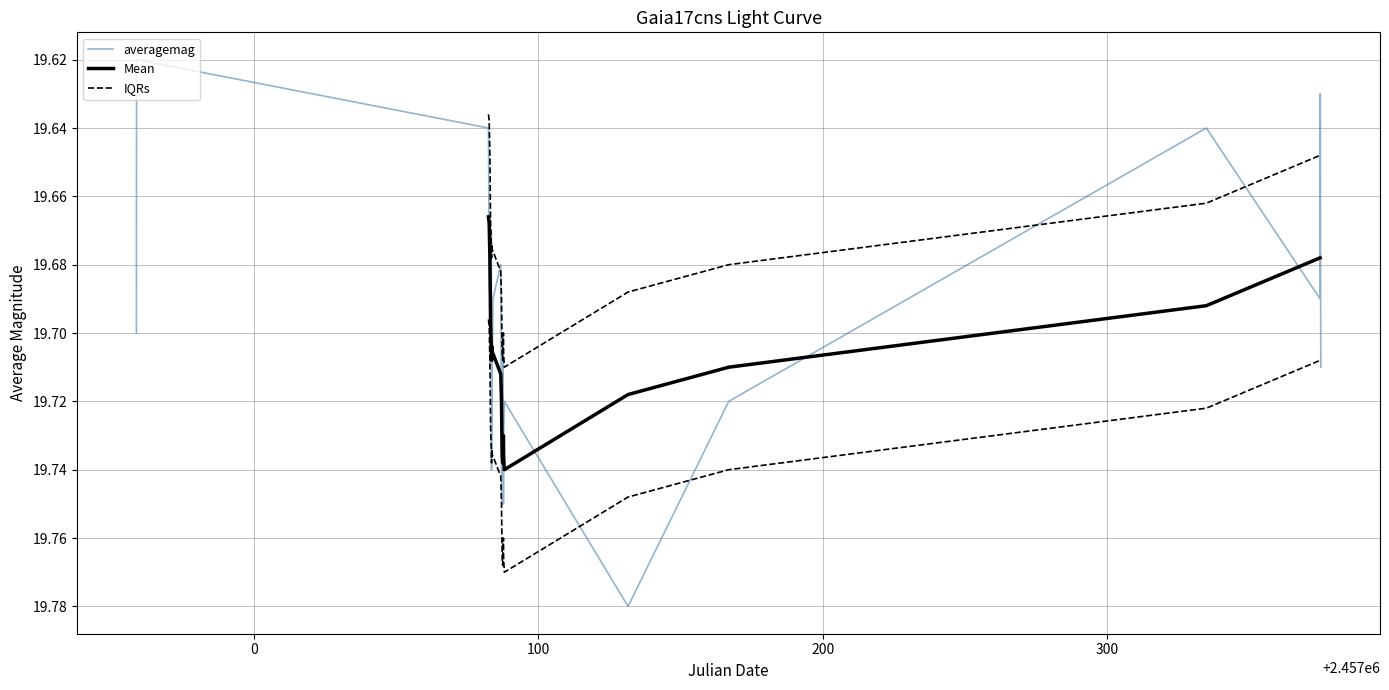

How many values are between 19 and 20?

26